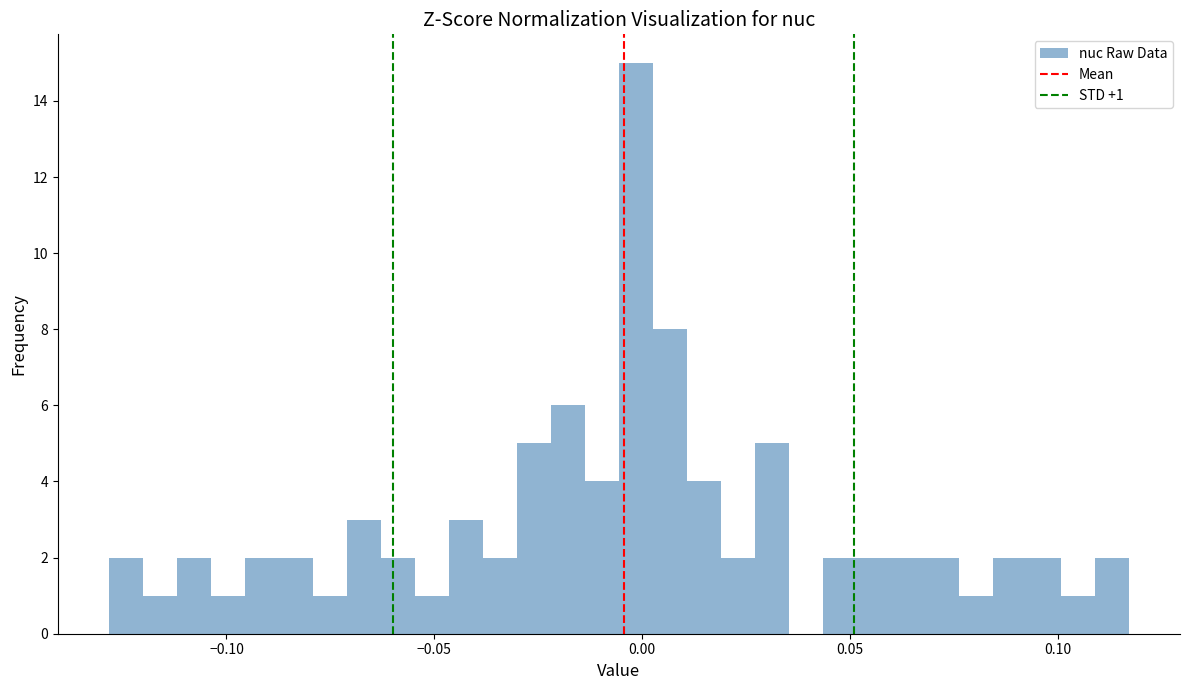

Read against the x-axis, roughly where is the centre of the tallest bar?

0.000